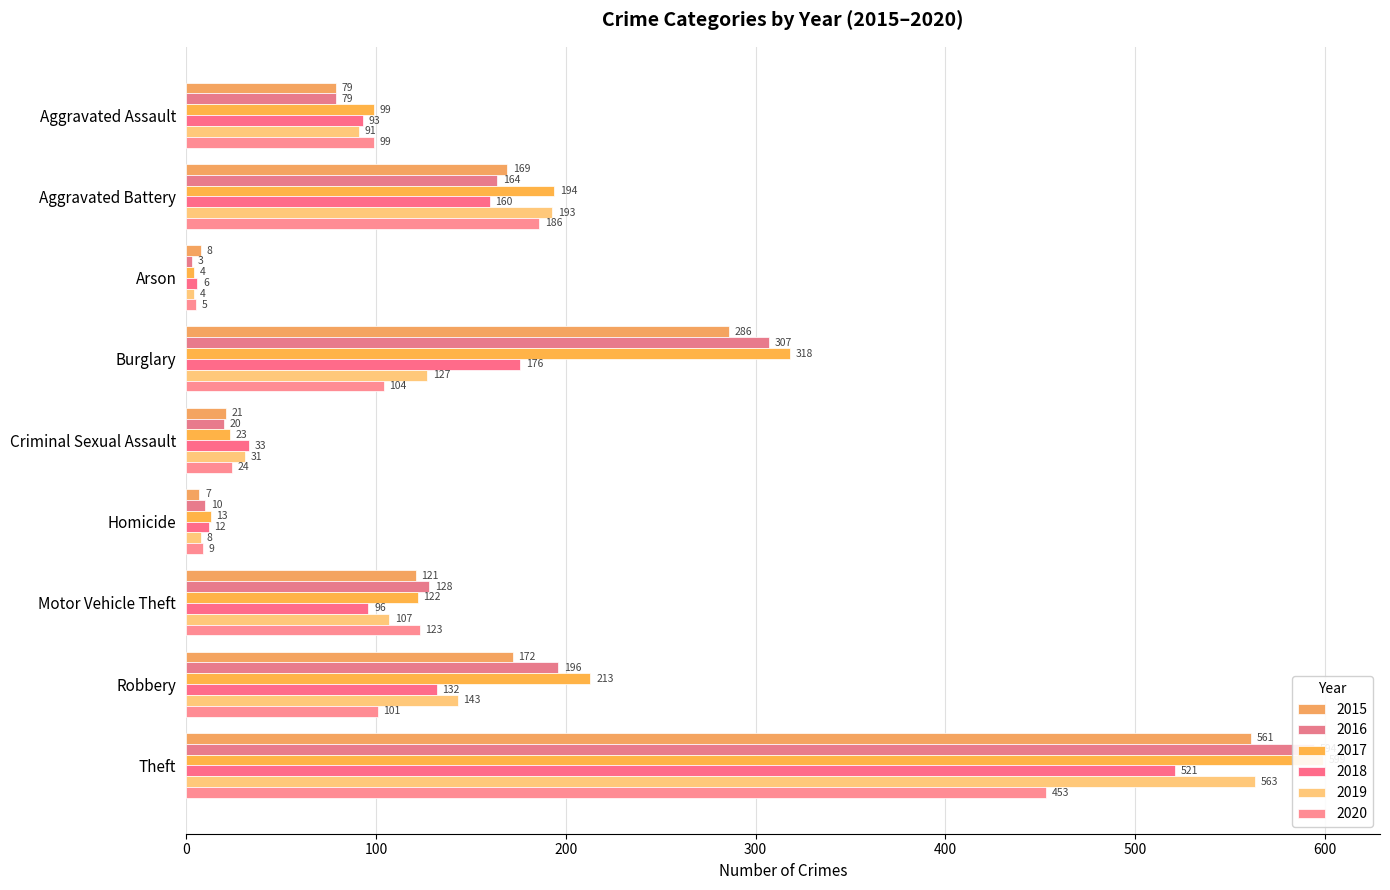

Which series has the largest total across all categories?

2017